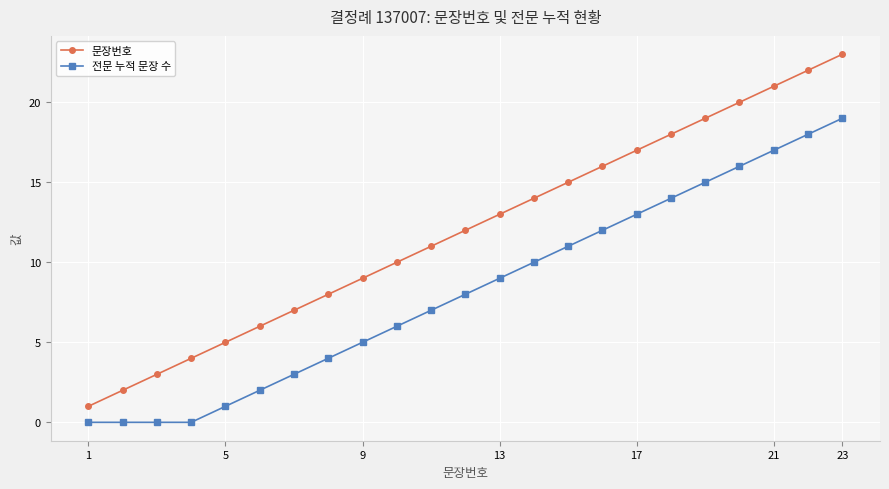

Which series has the largest range (max minus min)?

문장번호